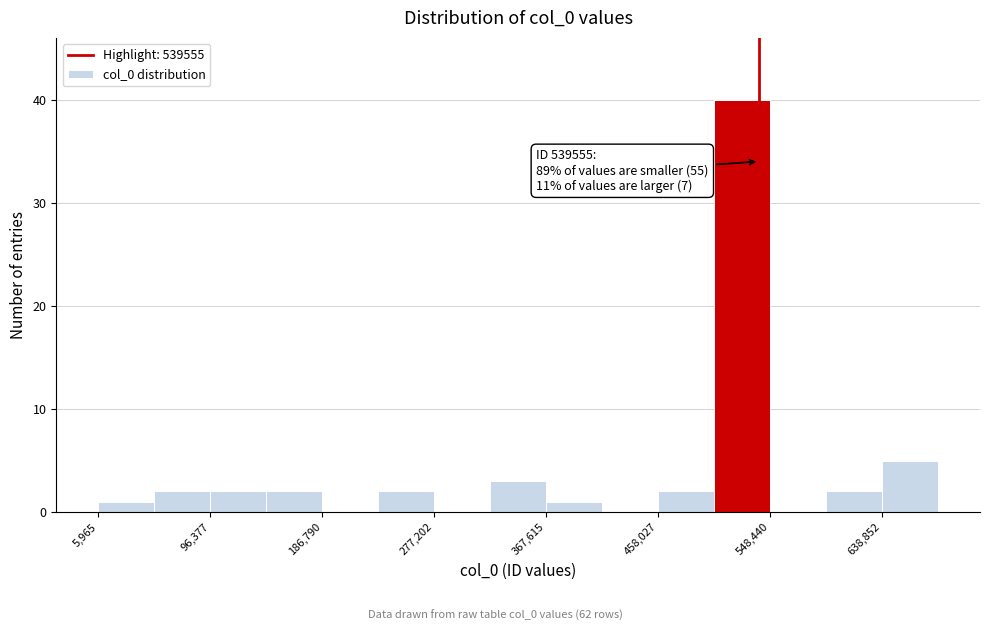

Over which range of the x-axis is the bar tallest?

500000 to 550000